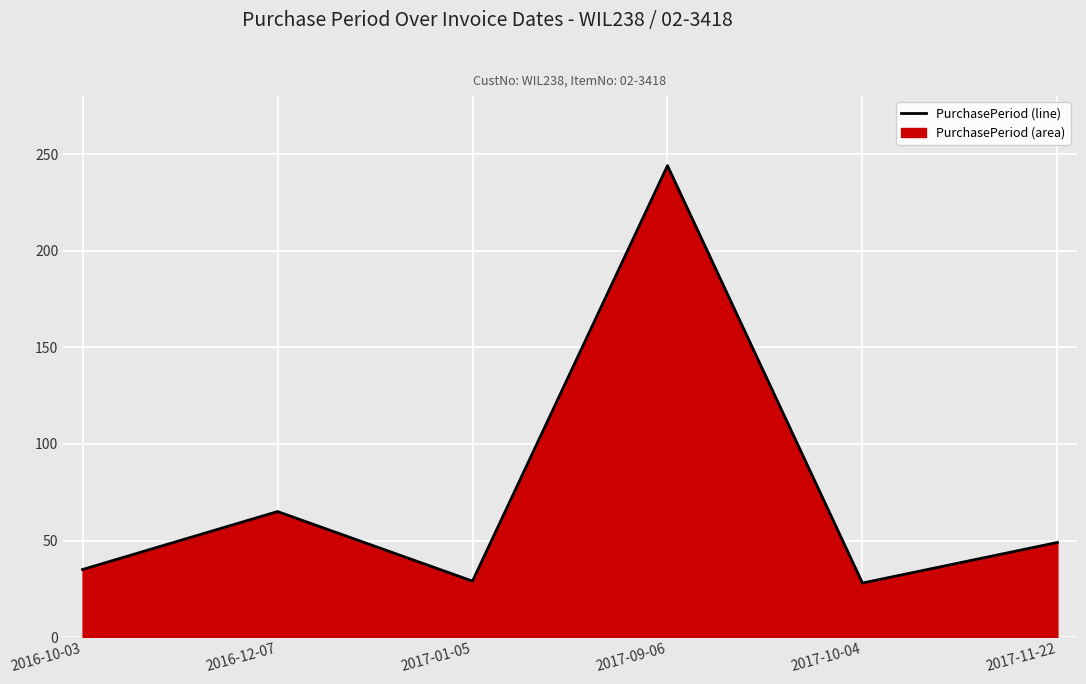

What is the change in value from 2016-12-07 to 2017-10-04?

-37